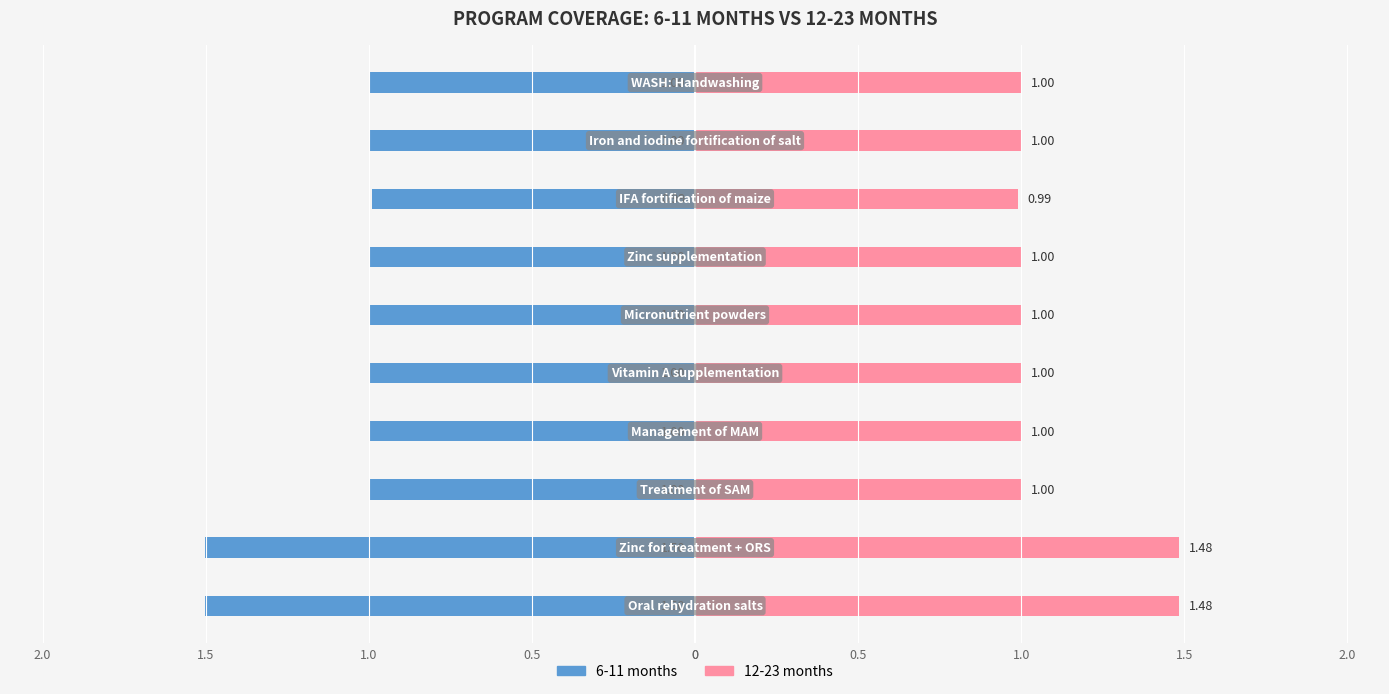

Which series has the largest total across all categories?

12-23 months